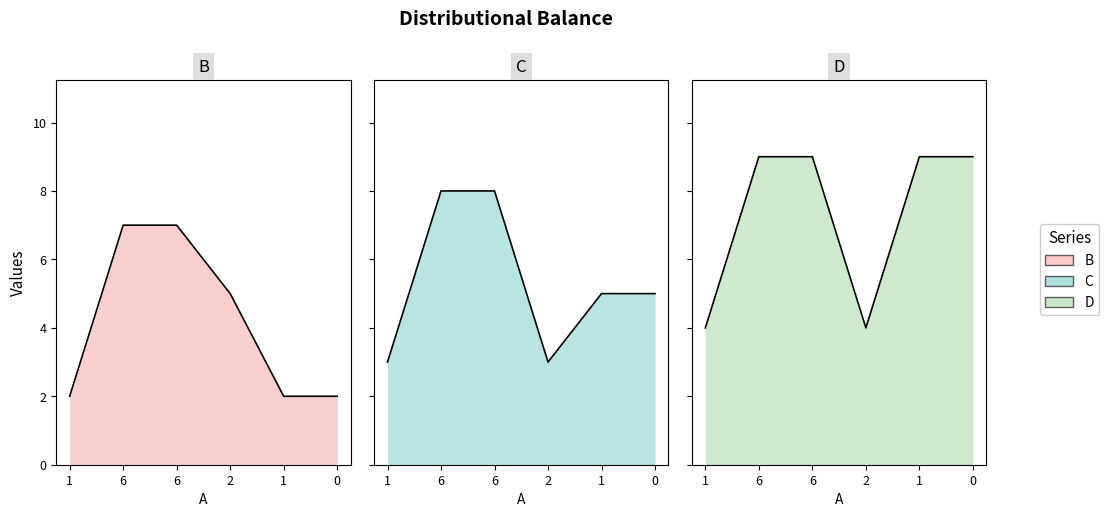

At how many categories does at least one series exceed 4?

5